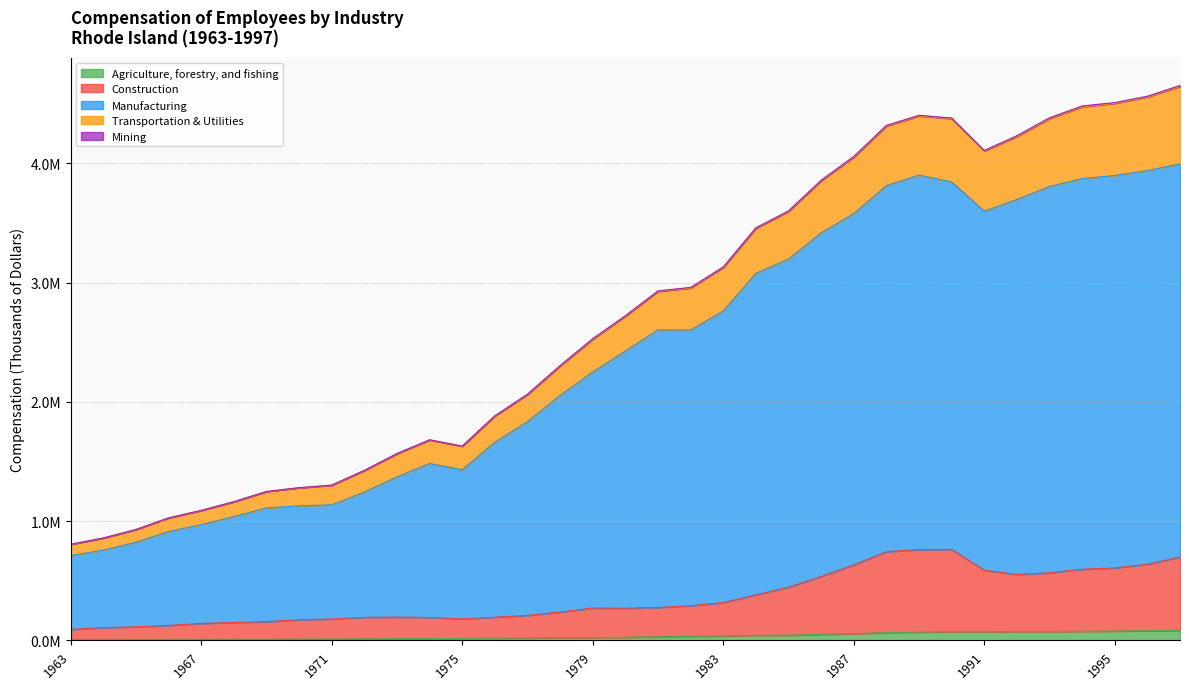

At which category is the sum across all series the highest?

1997